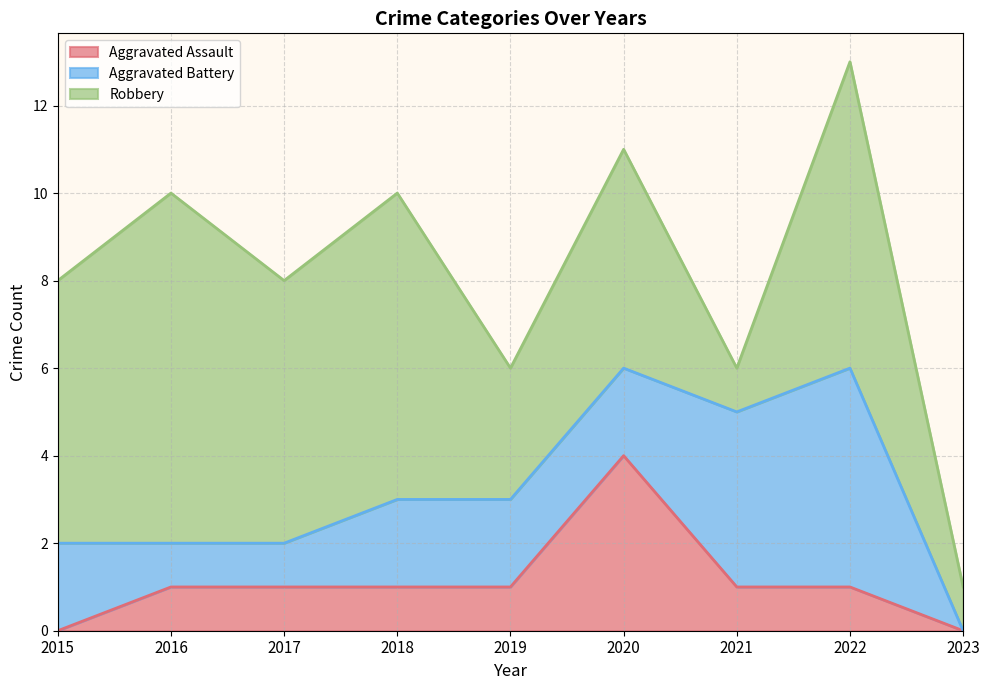

Count the Aggravated Assault values in the range 1 to 2.

6